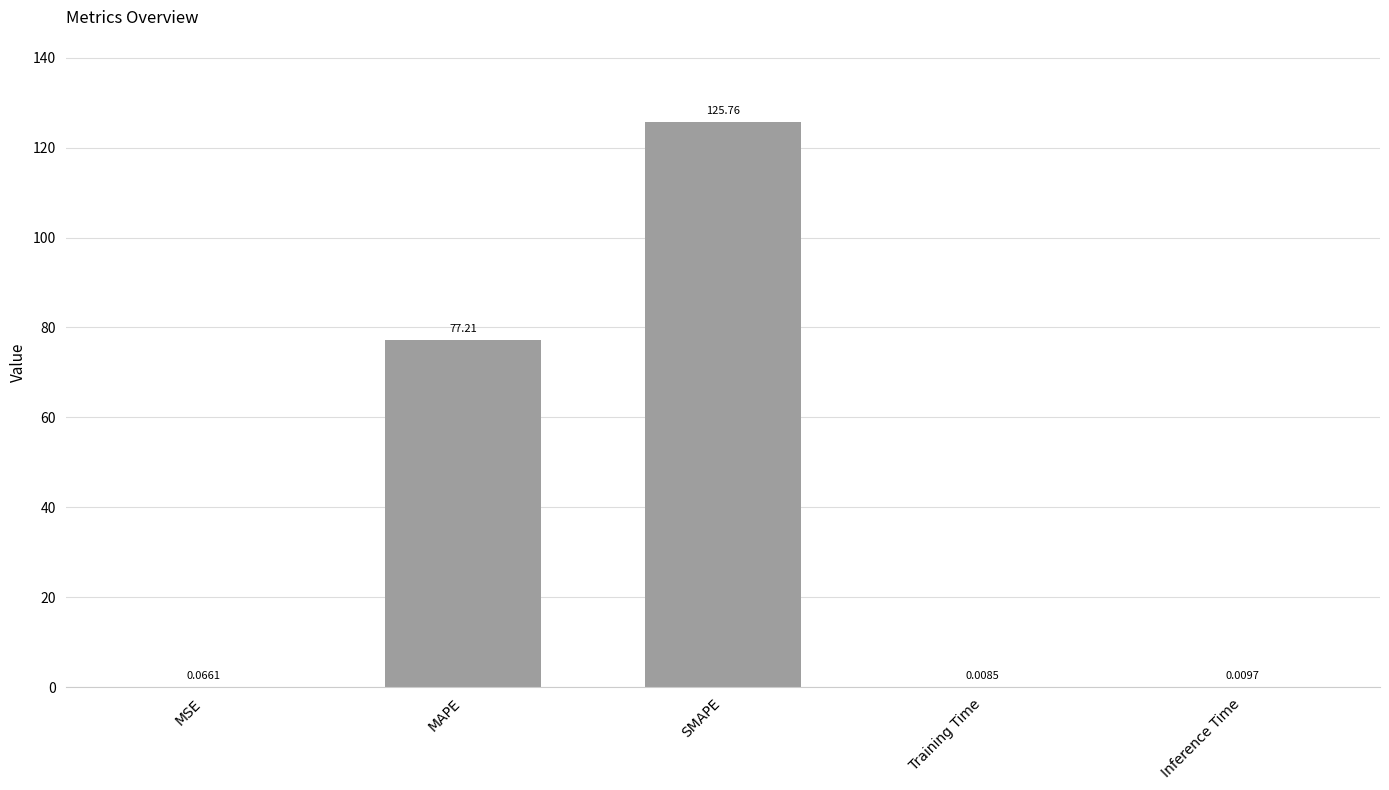

At which label is the value closest to 62?

MAPE